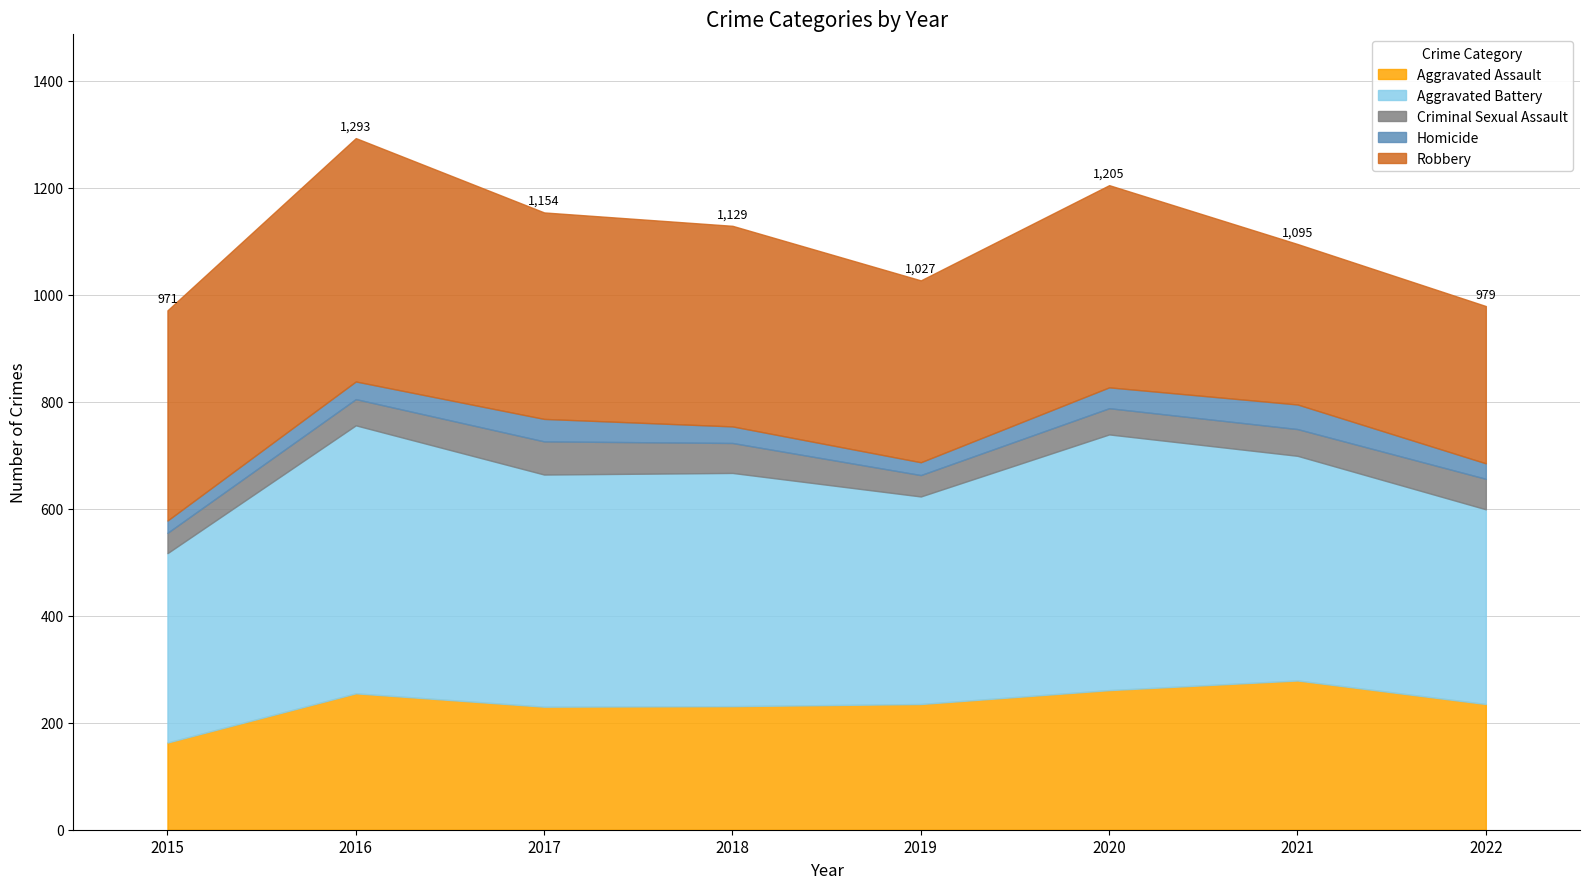

Is it true that Robbery equals 254 at 2015?

False